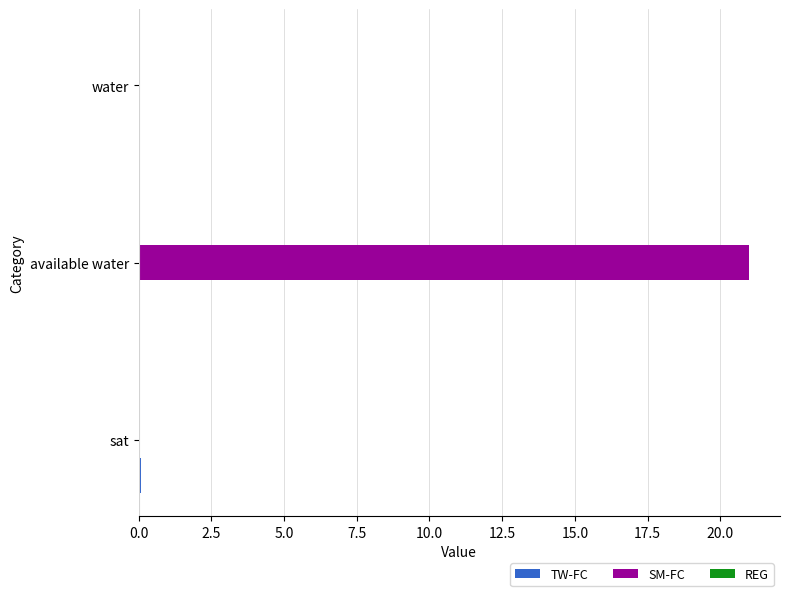

What is the maximum value shown in the chart?

21.0